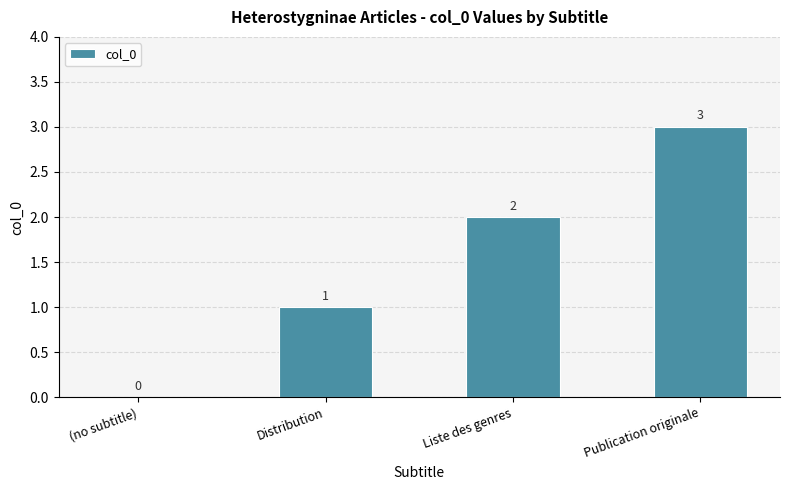

How many series are shown in this chart?

1